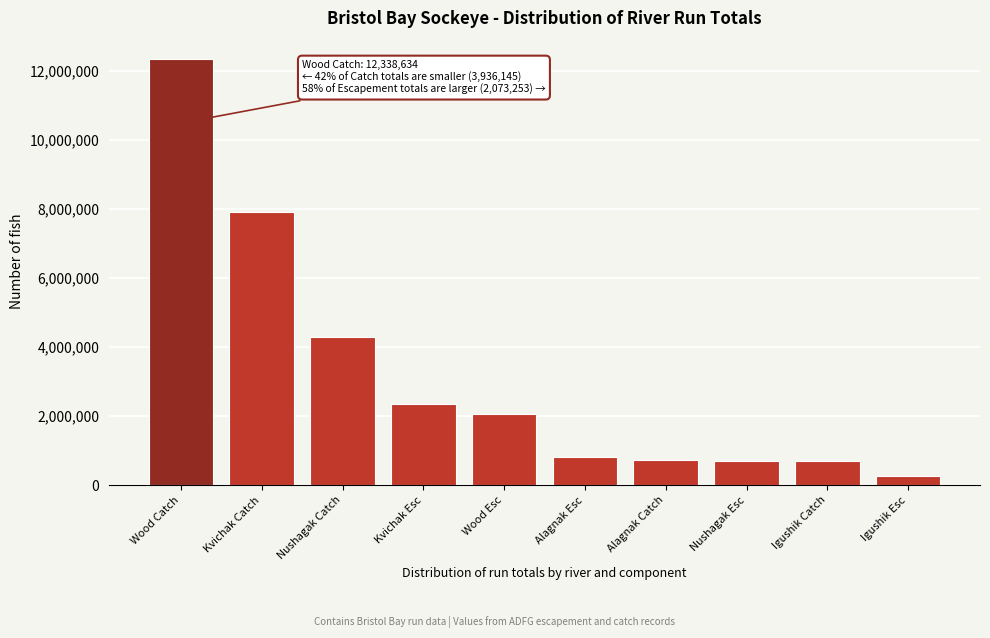

What is the sum of all values?

32219720